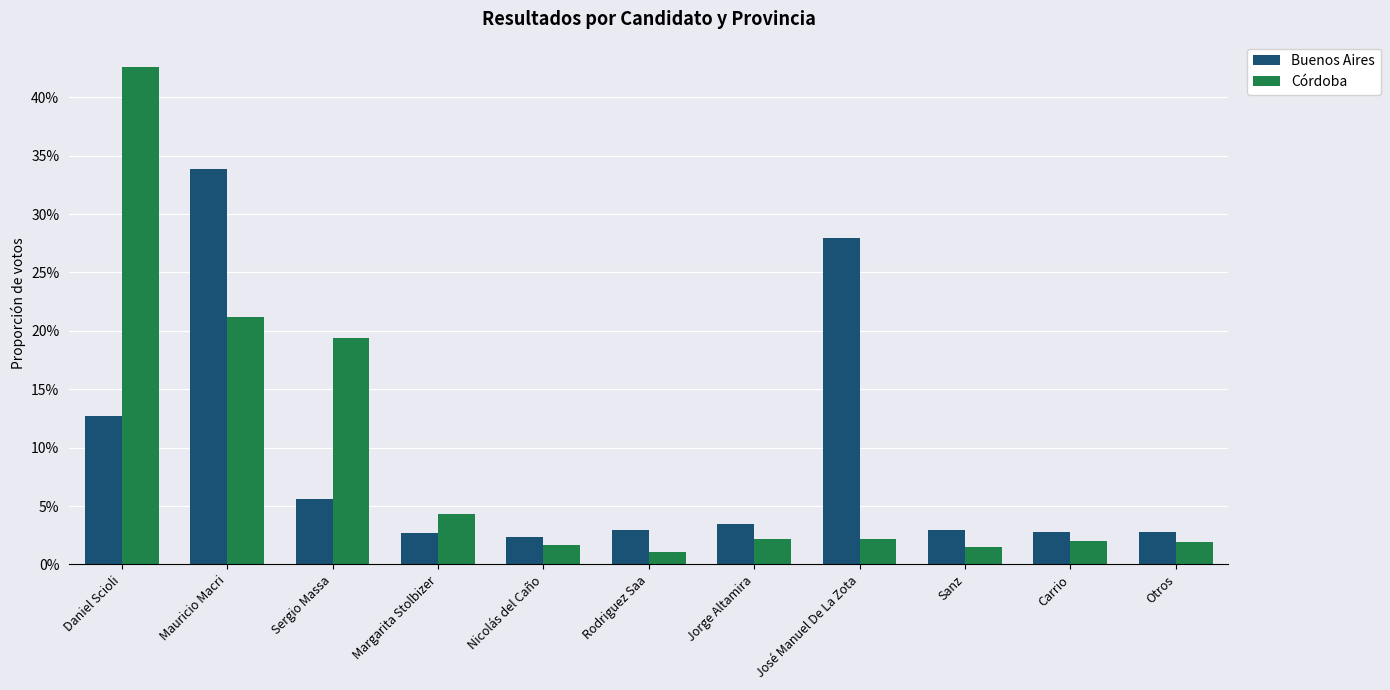

What is the difference between the maximum and minimum values in the Córdoba series?

0.4